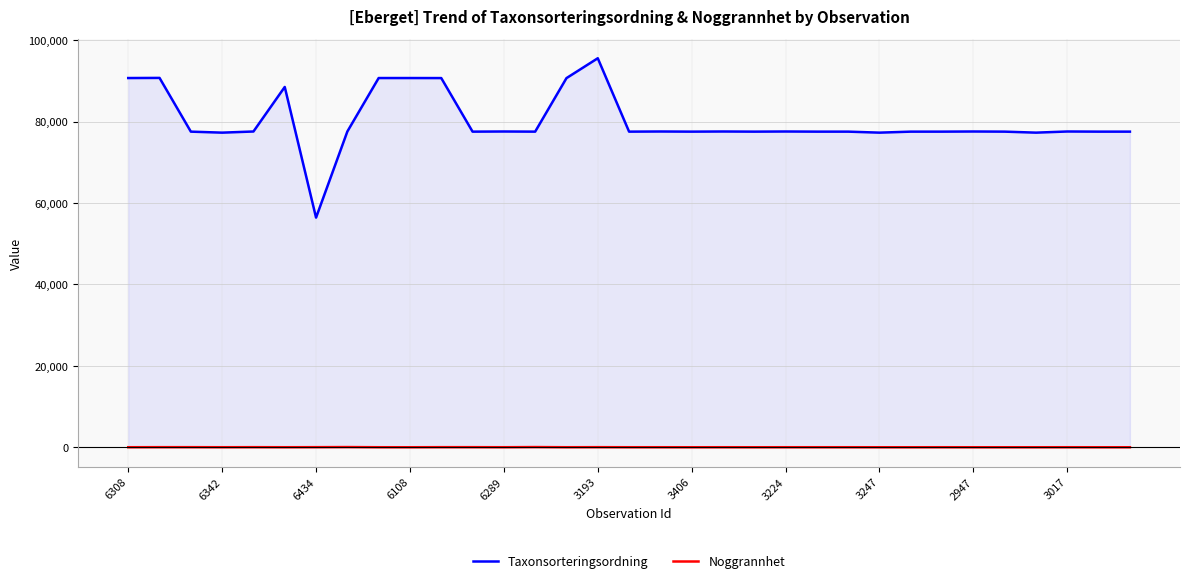

At which category is the sum across all series the highest?

3193